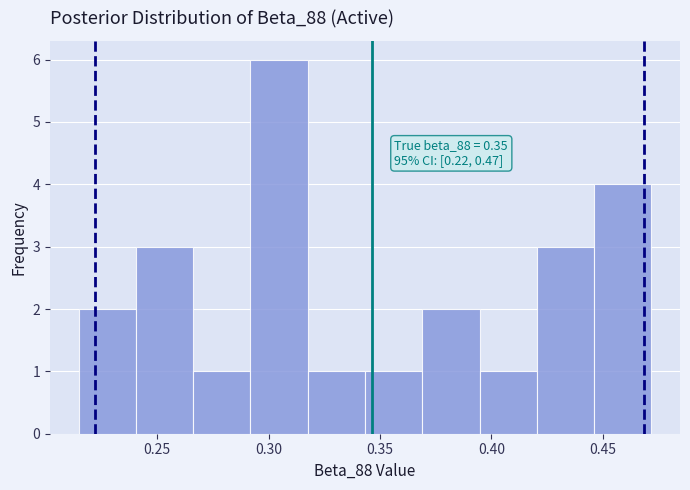

Which range on the x-axis has the tallest bar?

0.290 to 0.320